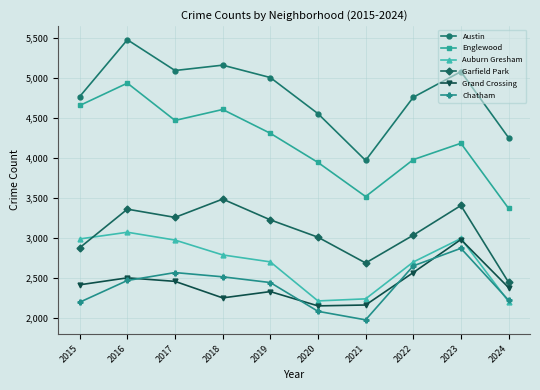

Which series has the largest range (max minus min)?

Englewood